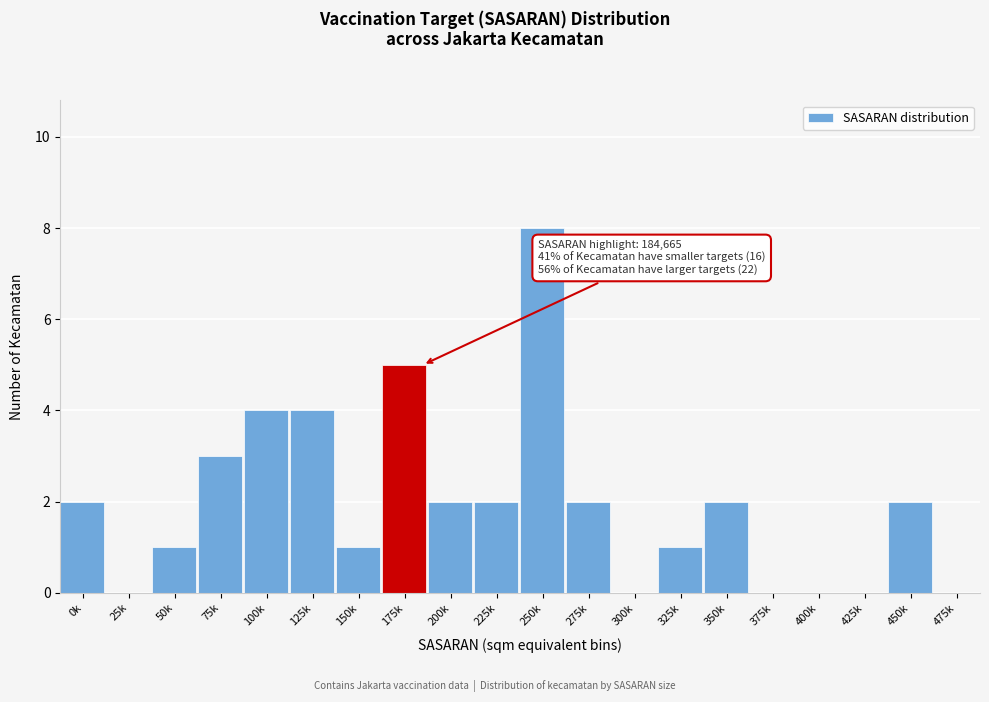

Reading left to right, what are all the values shown in this chart?

0k=2	25k=0	50k=1	75k=3	100k=4	125k=4	150k=1	175k=5	200k=2	225k=2	250k=8	275k=2	300k=0	325k=1	350k=2	375k=0	400k=0	425k=0	450k=2	475k=0